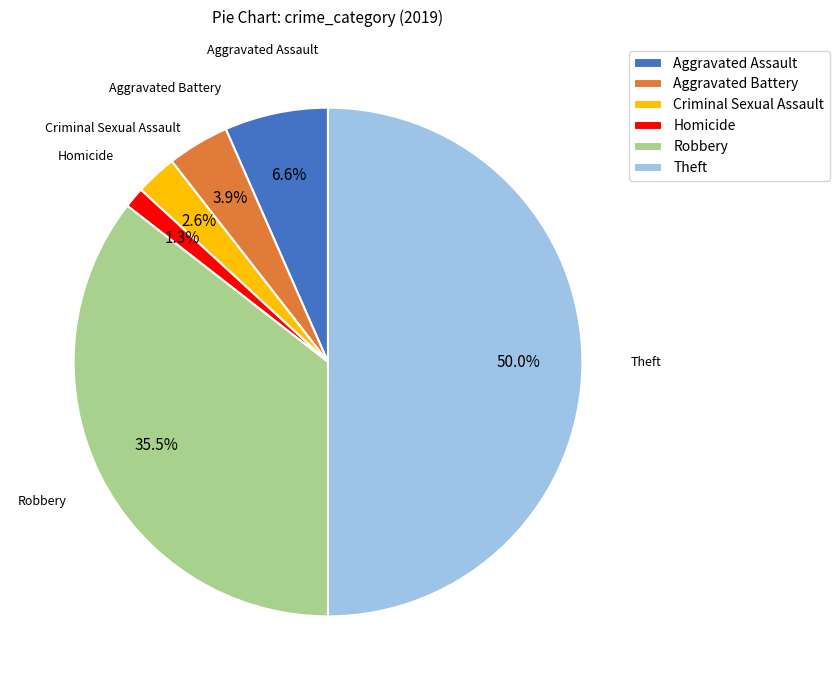

The Aggravated Assault slice represents 1% of the pie. True or false?

False